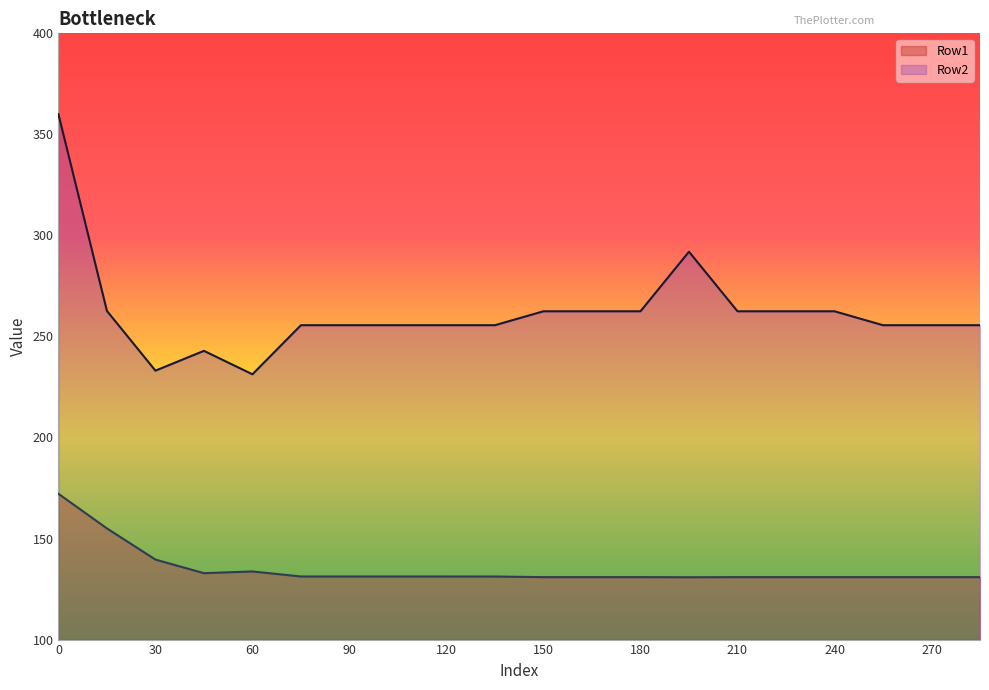

What is the difference between the maximum and minimum values in the Row2 series?

100.7